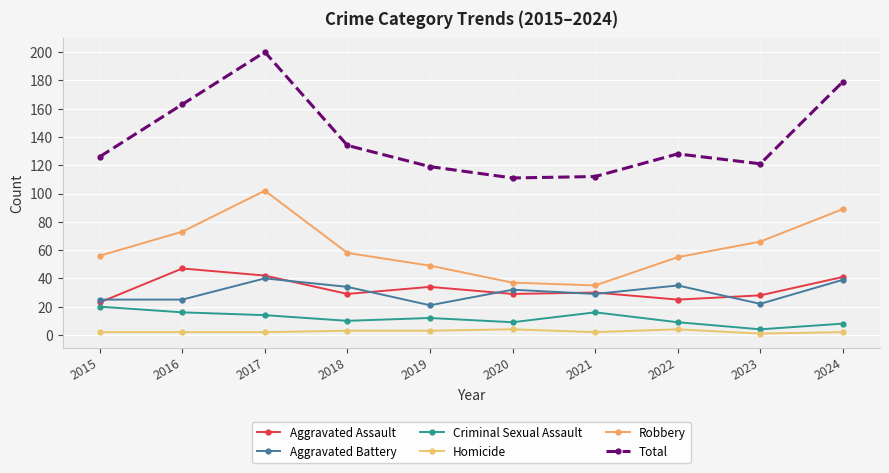

At 2019, list the series in order from largest to smallest.

Total, Robbery, Aggravated Assault, Aggravated Battery, Criminal Sexual Assault, Homicide